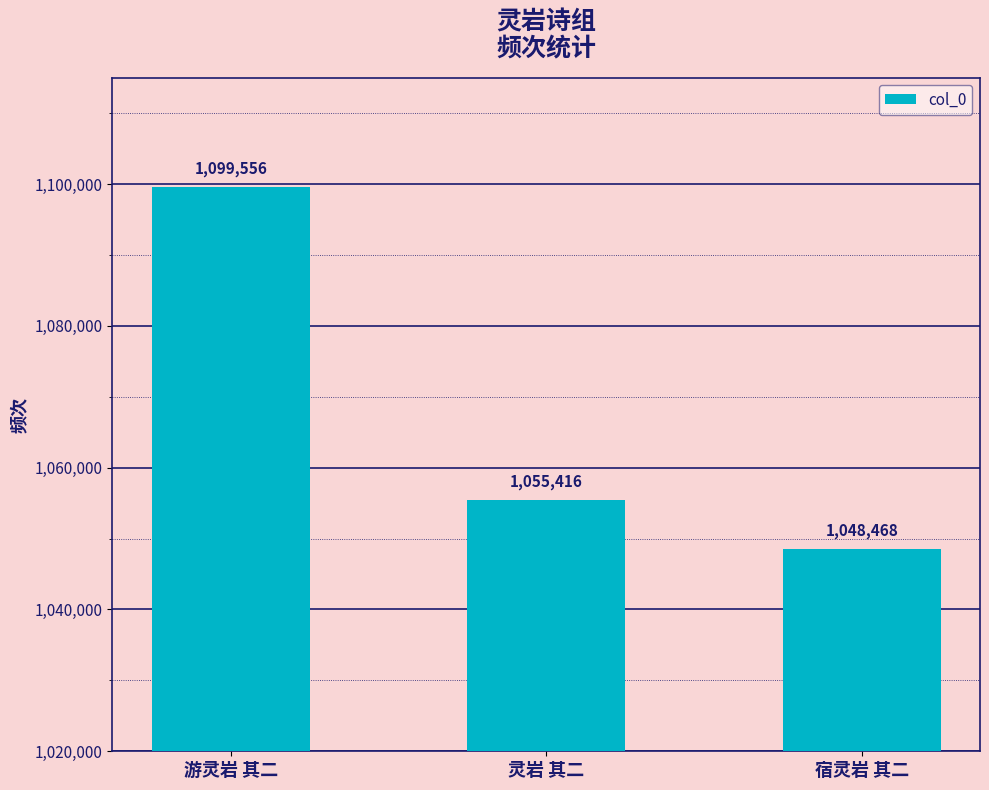

True or false: the data shows 1055416 at 灵岩 其二.

True